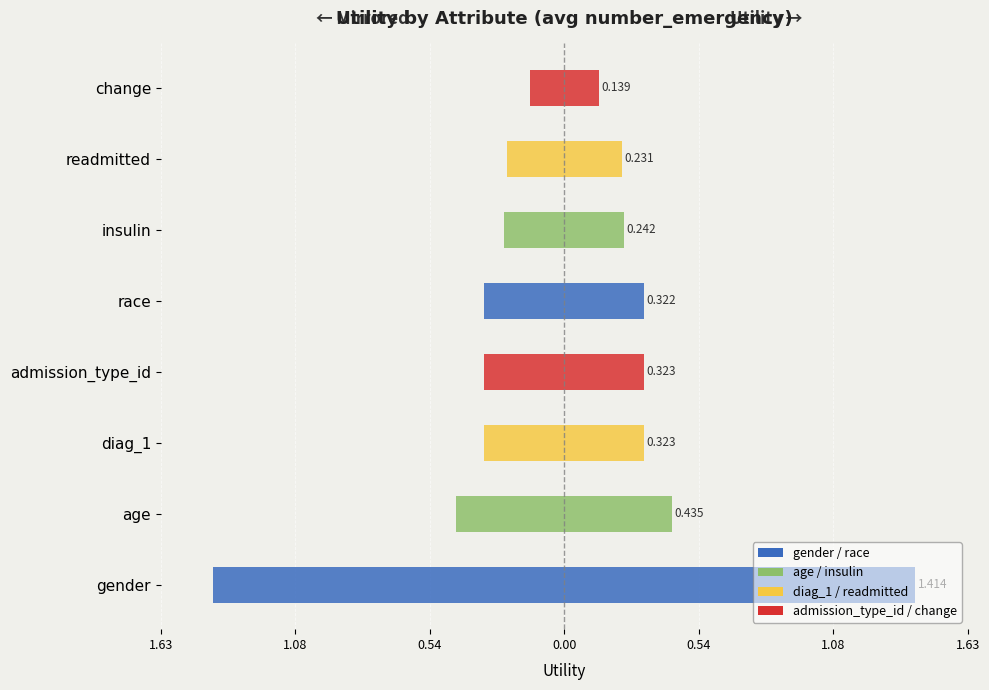

Between insulin and race, which is larger?

insulin